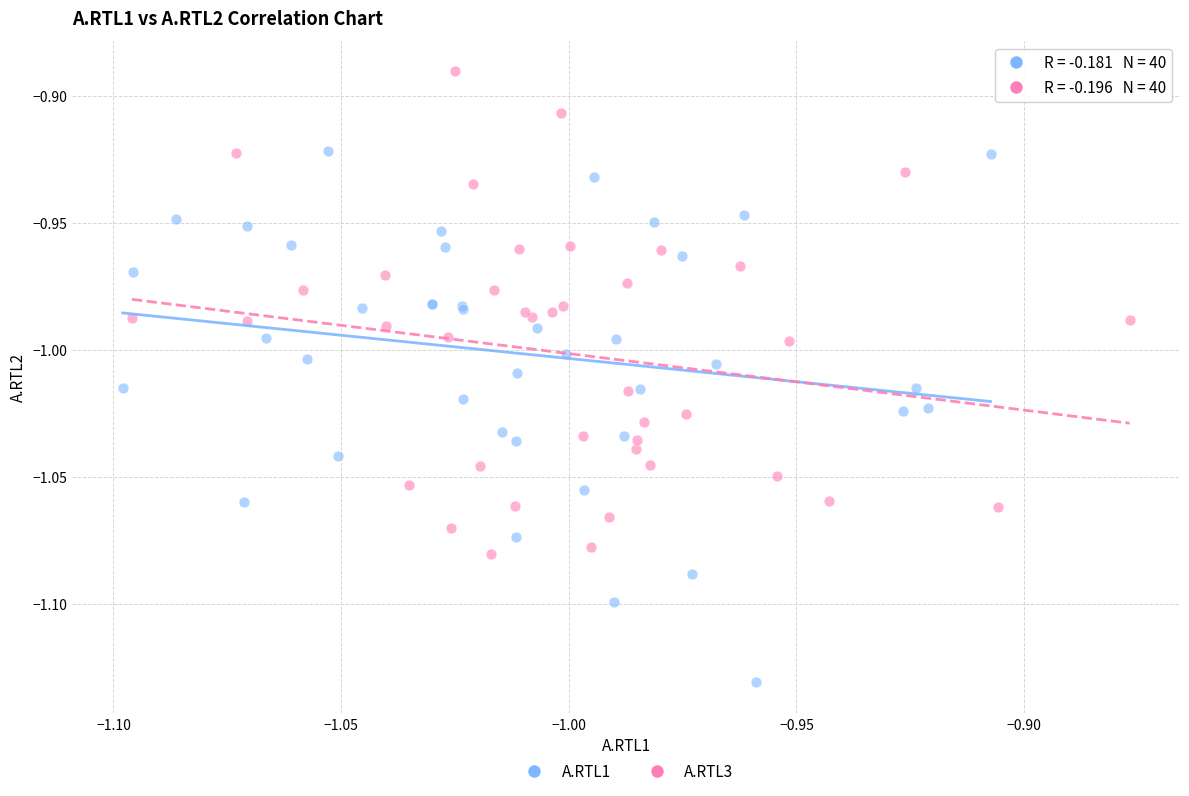

Which series has the largest Y range (max minus min)?

A.RTL1